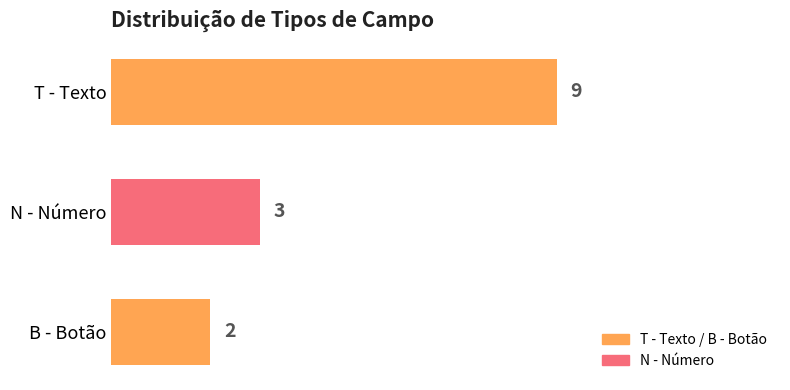

Approximately how many times larger is the value at N - Número compared to B - Botão?

1.5